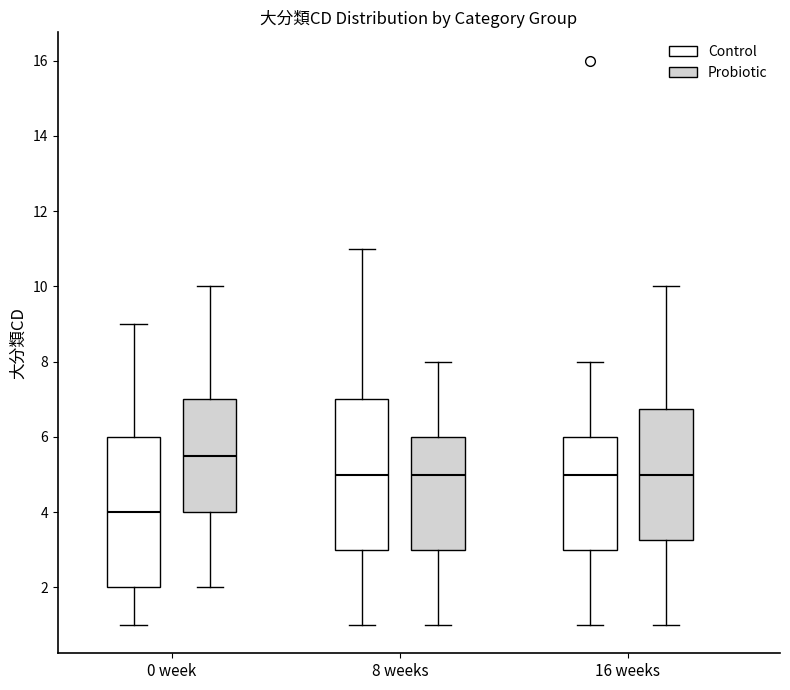

Reading left to right, read every box against the y-axis: the position of its median line, the range the box covers, and the ends of its whiskers. The values are not printed on the chart, so give them approximately, as read against the axis.

0 week (Control): median 4.0, box 2.0 to 6.0, whiskers 1.0 to 9.0
0 week (Probiotic): median 5.6, box 4.0 to 7.0, whiskers 2.0 to 10.0
8 weeks (Control): median 5.0, box 3.0 to 7.0, whiskers 1.0 to 11.0
8 weeks (Probiotic): median 5.0, box 3.0 to 6.0, whiskers 1.0 to 8.0
16 weeks (Control): median 5.0, box 3.0 to 6.0, whiskers 1.0 to 8.0
16 weeks (Probiotic): median 5.0, box 3.2 to 6.8, whiskers 1.0 to 10.0